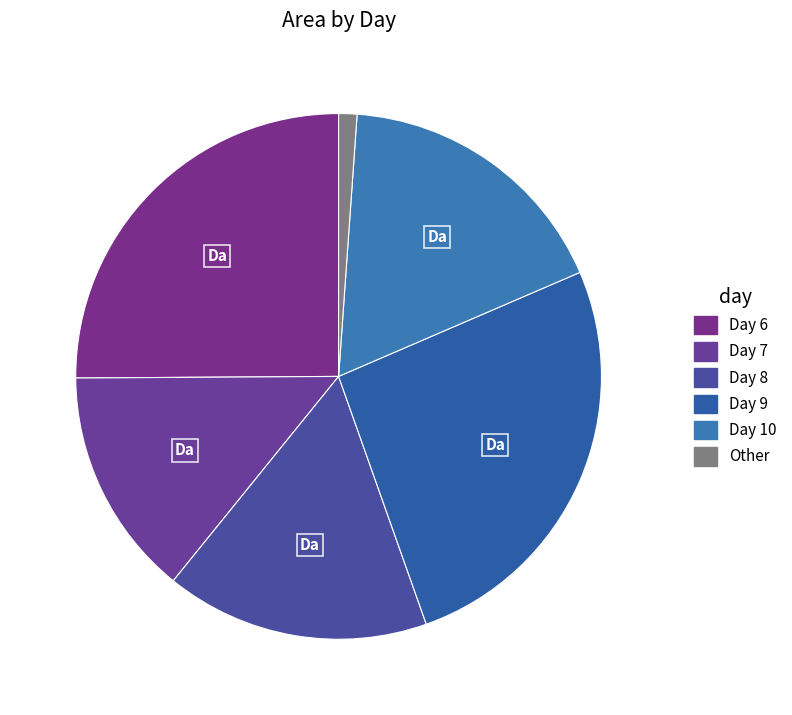

How many segments does this pie chart have?

6